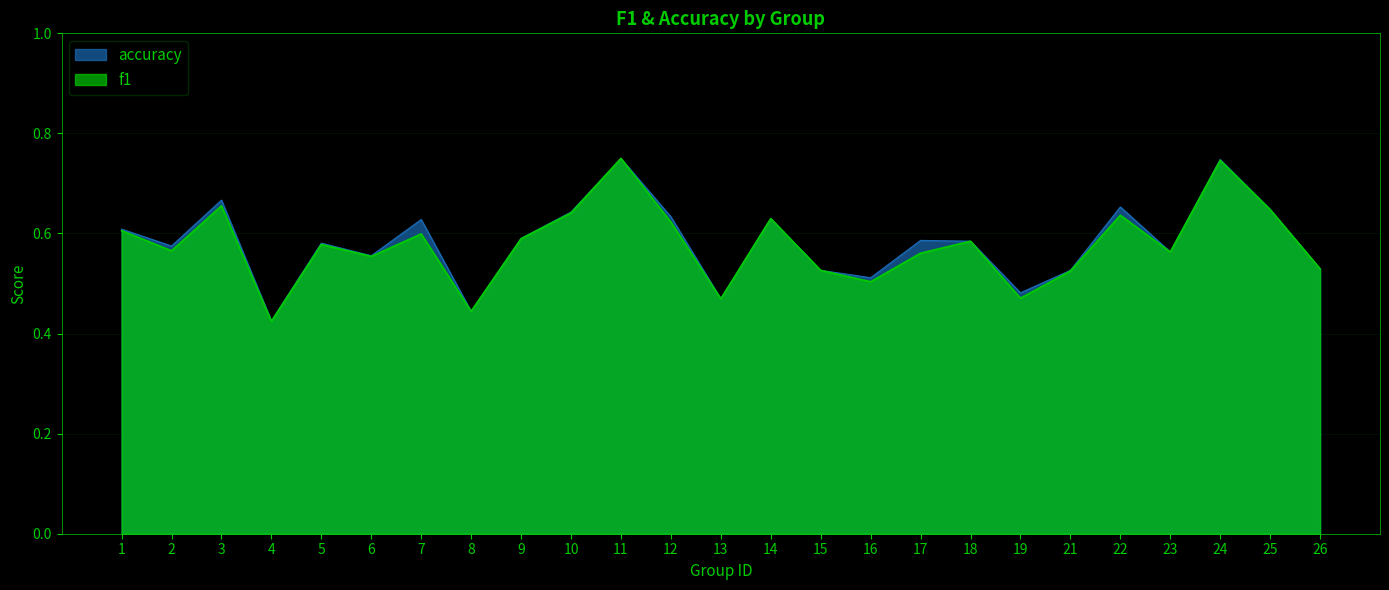

What is the sum of all f1 values?

14.4